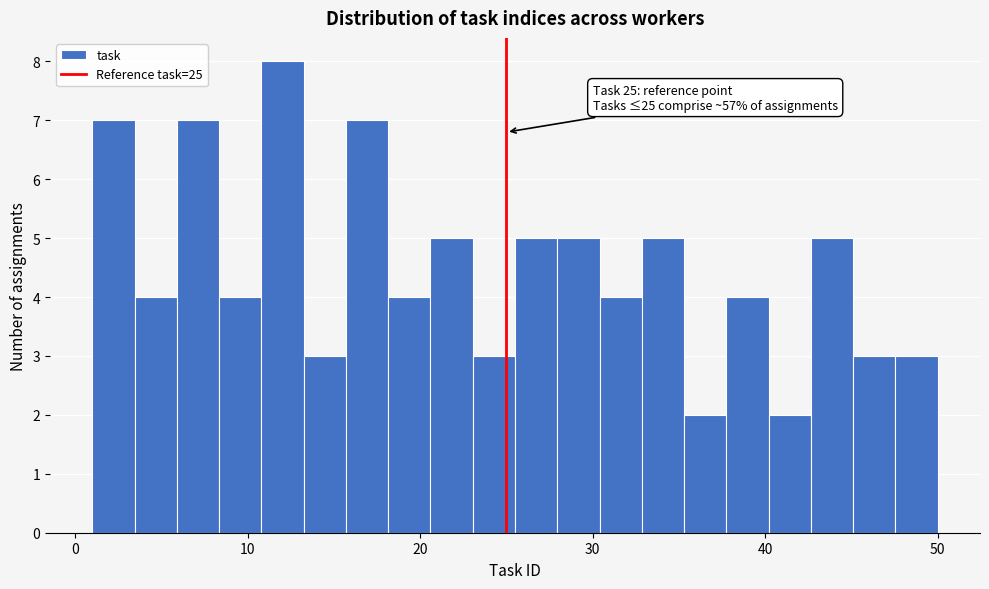

Around what value on the x-axis is the tallest bar? Give the approximate position of its centre, as read against the axis.

12